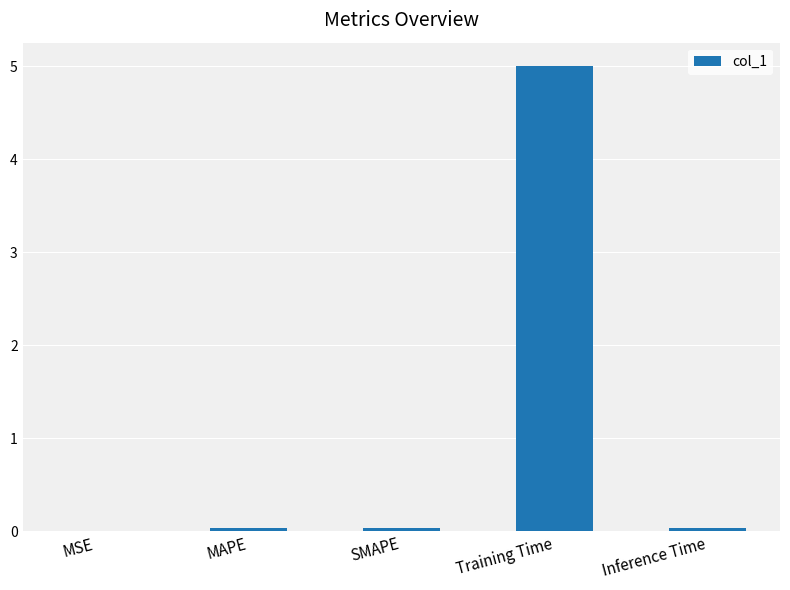

Between Training Time and MSE, which is larger?

Training Time